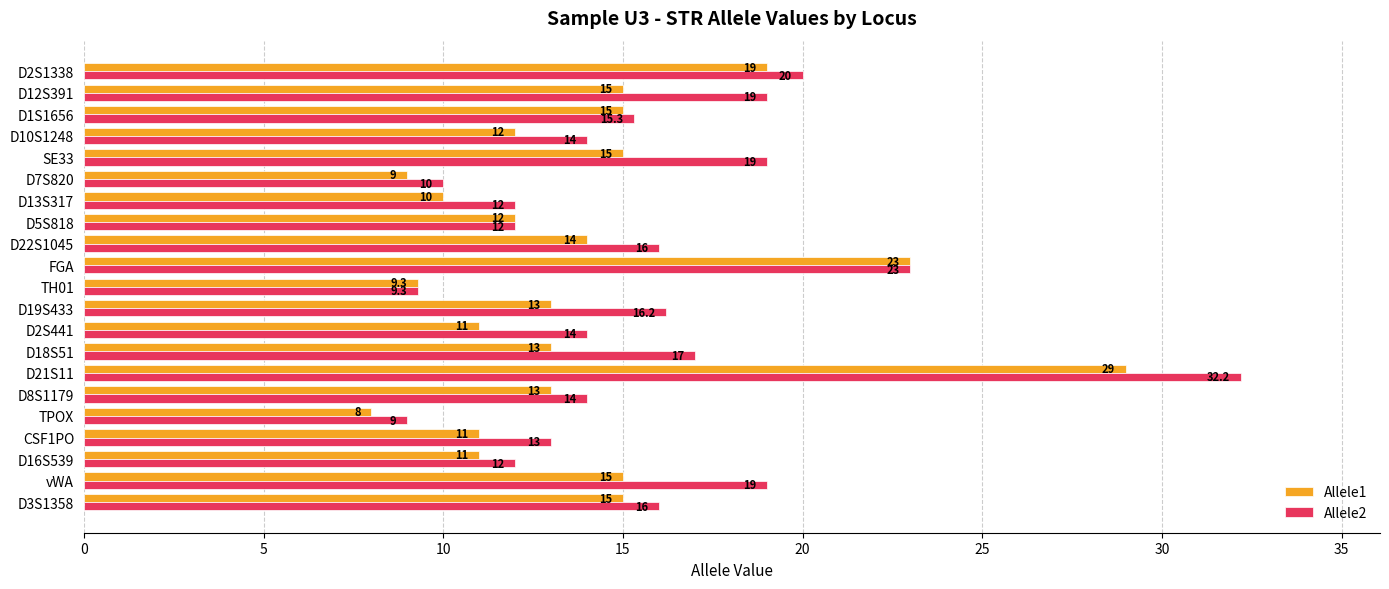

Read the Allele2 value at FGA.

23.0